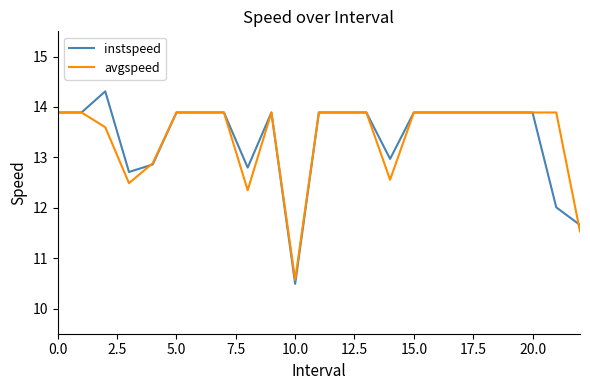

Reading right to left, transcribe all the data shown in this chart.

instspeed: 11.7	12.0	13.9	13.9	13.9	13.9	13.9	13.9	13.0	13.9	13.9	13.9	10.5	13.9	12.8	13.9	13.9	13.9	12.9	12.7	14.3	13.9	13.9
avgspeed: 11.5	13.9	13.9	13.9	13.9	13.9	13.9	13.9	12.6	13.9	13.9	13.9	10.6	13.9	12.3	13.9	13.9	13.9	12.9	12.5	13.6	13.9	13.9